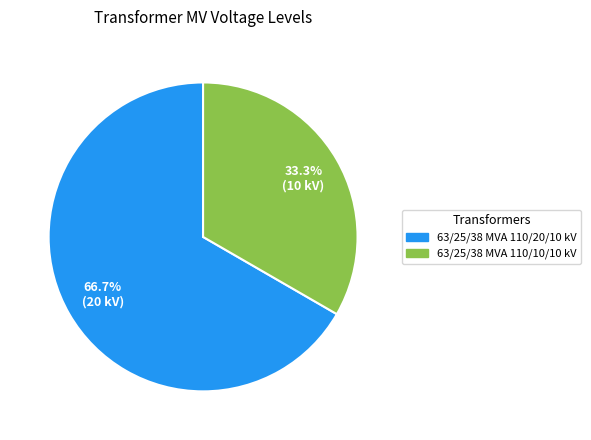

What is the total percentage of 63/25/38 MVA 110/10/10 kV and 63/25/38 MVA 110/20/10 kV?

100.0%